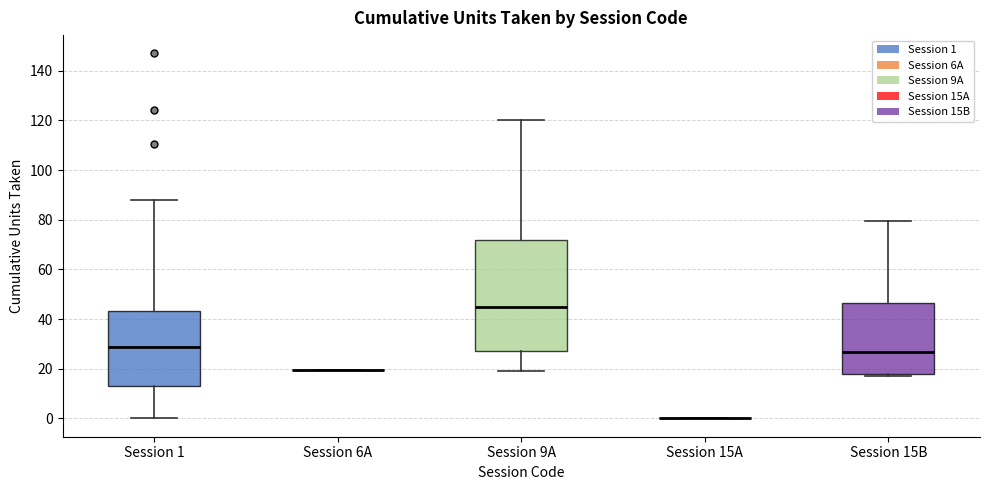

Reading left to right, transcribe this box plot: for each box, give where its median line is, the range the box spans, and where its two whiskers end, as read against the y-axis. The values are not printed on the chart, so give them approximately, as read against the axis.

Session 1: median 28, box 14 to 44, whiskers 0 to 88
Session 6A: box collapsed to a line at 20, whiskers 20 to 20
Session 9A: median 46, box 28 to 72, whiskers 20 to 120
Session 15A: box collapsed to a line at 0, whiskers 0 to 0
Session 15B: median 26, box 18 to 46, whiskers 18 (just below the box's lower edge) to 80